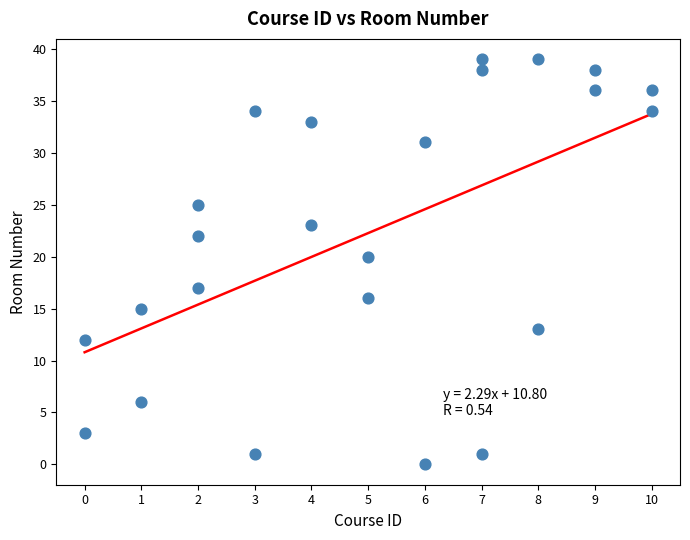

What Y value in the scatter plot is closest to 19?

20